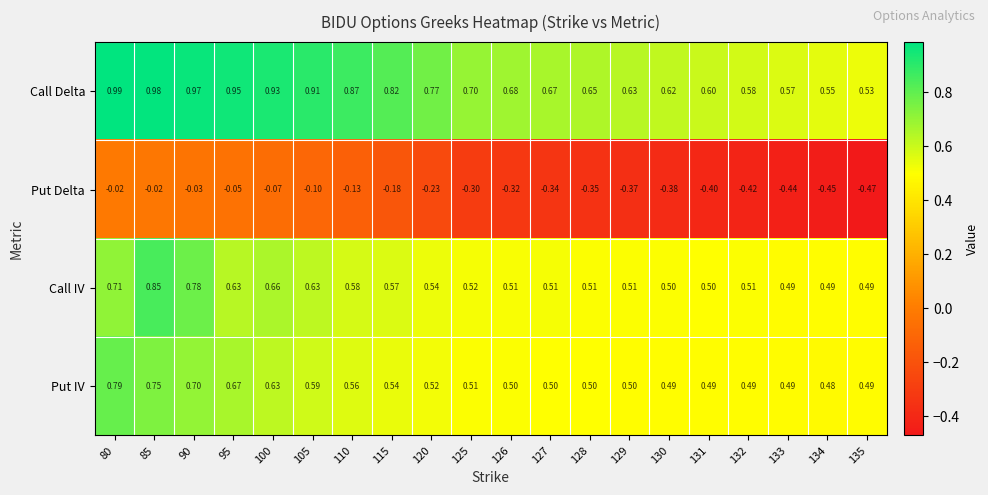

Is the value of Put IV at 131 greater than the value of Put Delta at 120?

Yes